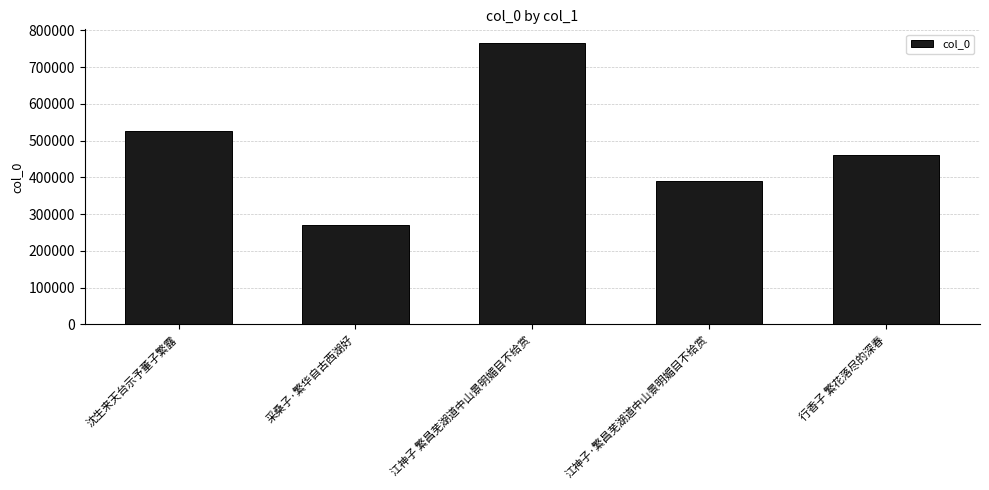

The chart shows a value of 94268 at 采桑子·繁华自古西湖好. True or false?

False